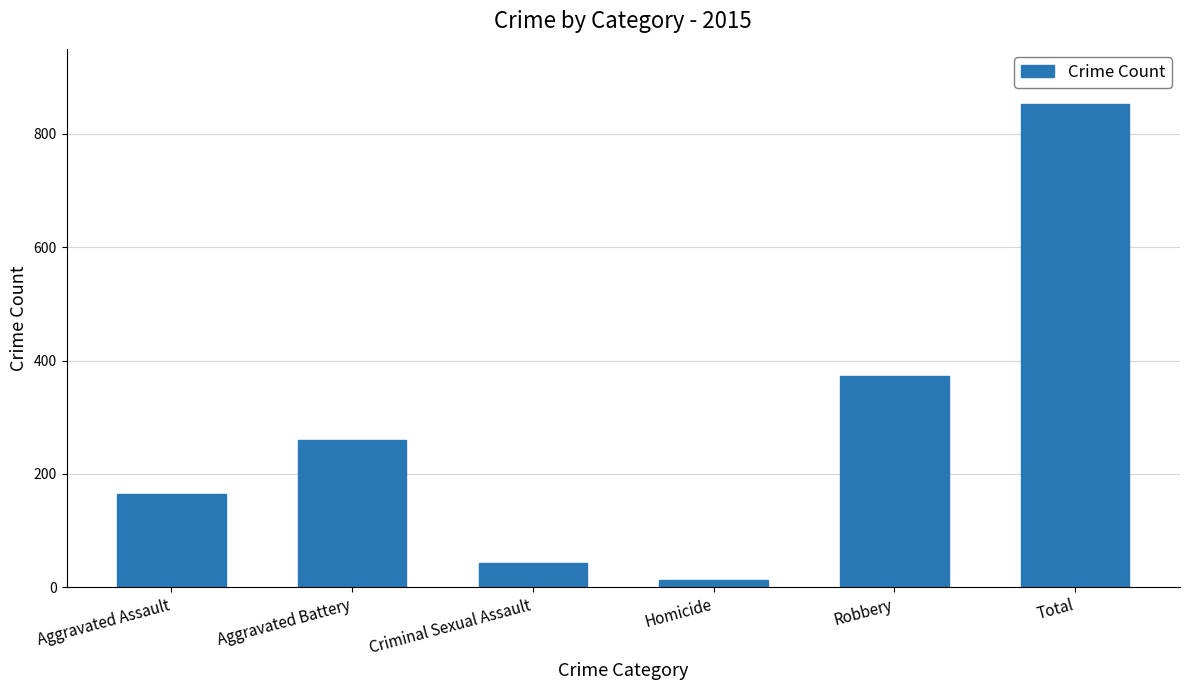

Rank the categories by value from highest to lowest.

Total, Robbery, Aggravated Battery, Aggravated Assault, Criminal Sexual Assault, Homicide